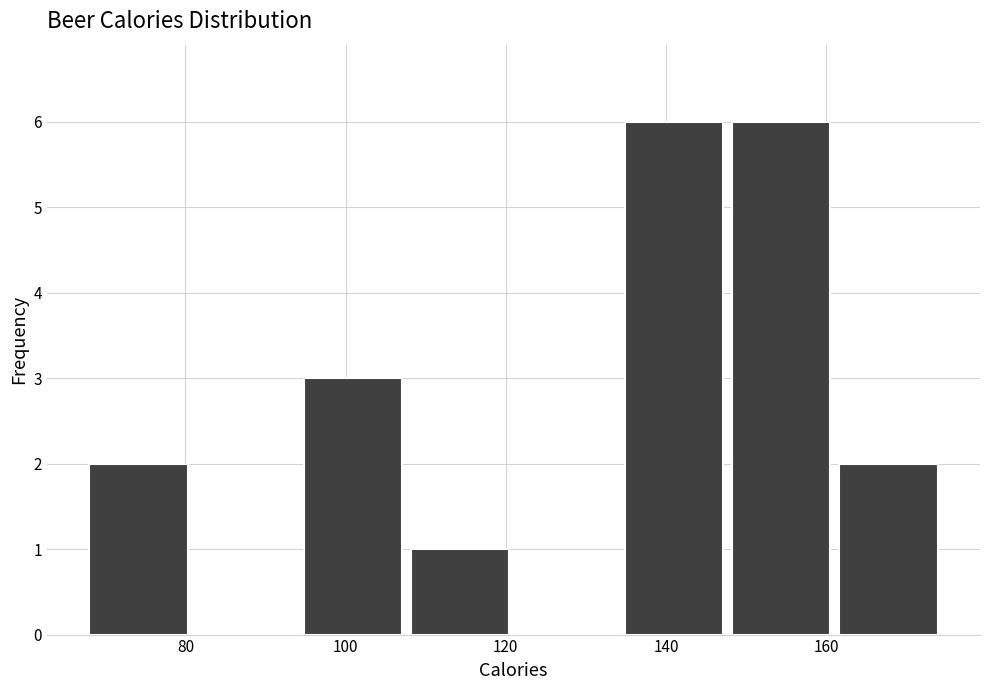

Reading left to right, list every bar in this chart as the range it spans on the x-axis followed by its height. Neither the bar edges nor the heights are printed on the chart, so give them approximately, as read against the axes.

68 to 82: 2
82 to 94: 0
94 to 108: 3
108 to 122: 1
122 to 134: 0
134 to 148: 6
148 to 162: 6
162 to 176: 2